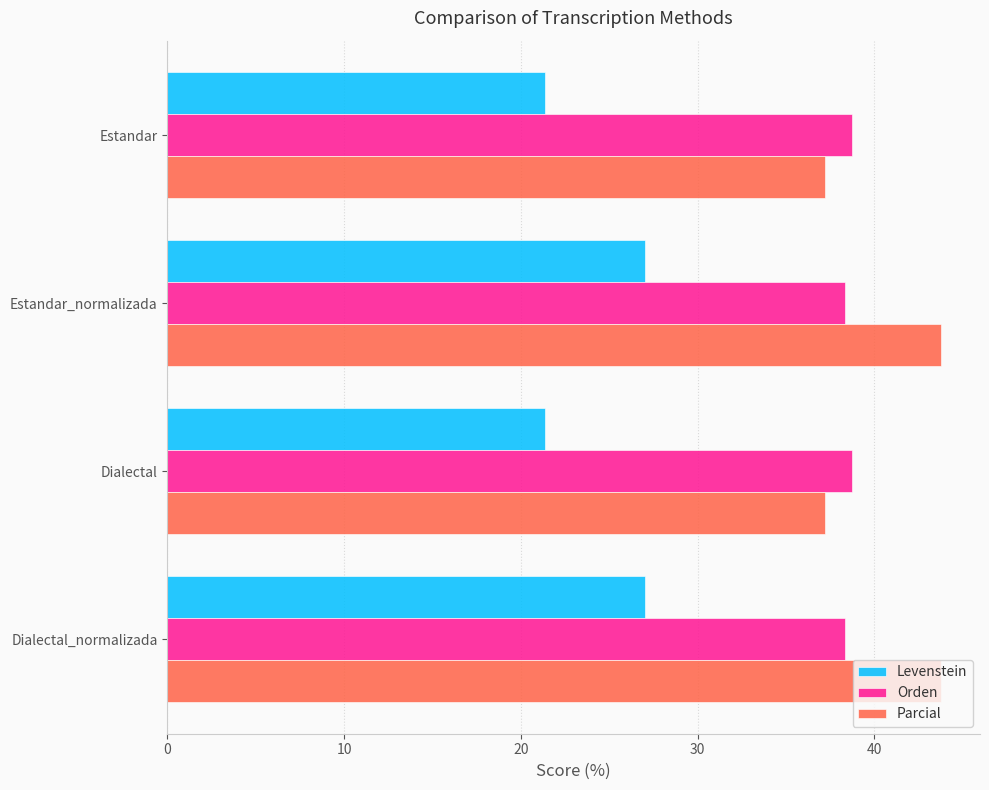

What is the difference between the maximum and minimum values in the Parcial series?

6.6